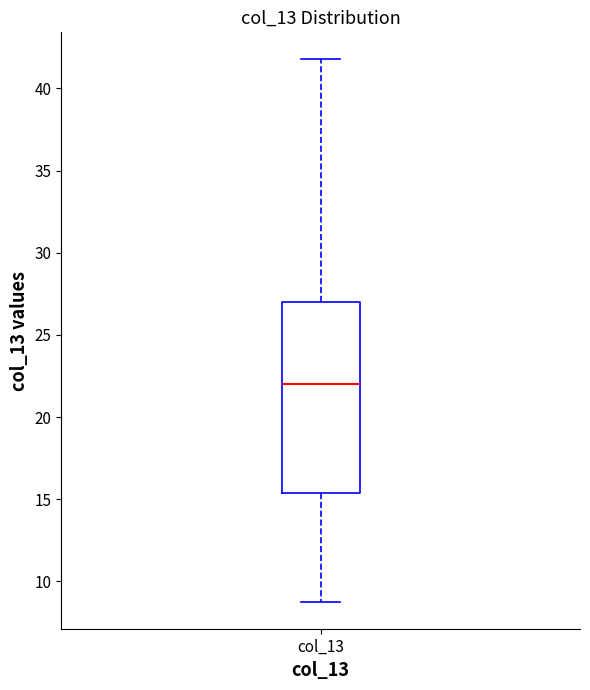

Where is the upper edge of the box for col_13 on the y-axis? The values are not printed on the chart, so give them approximately, as read against the axis.

27.0